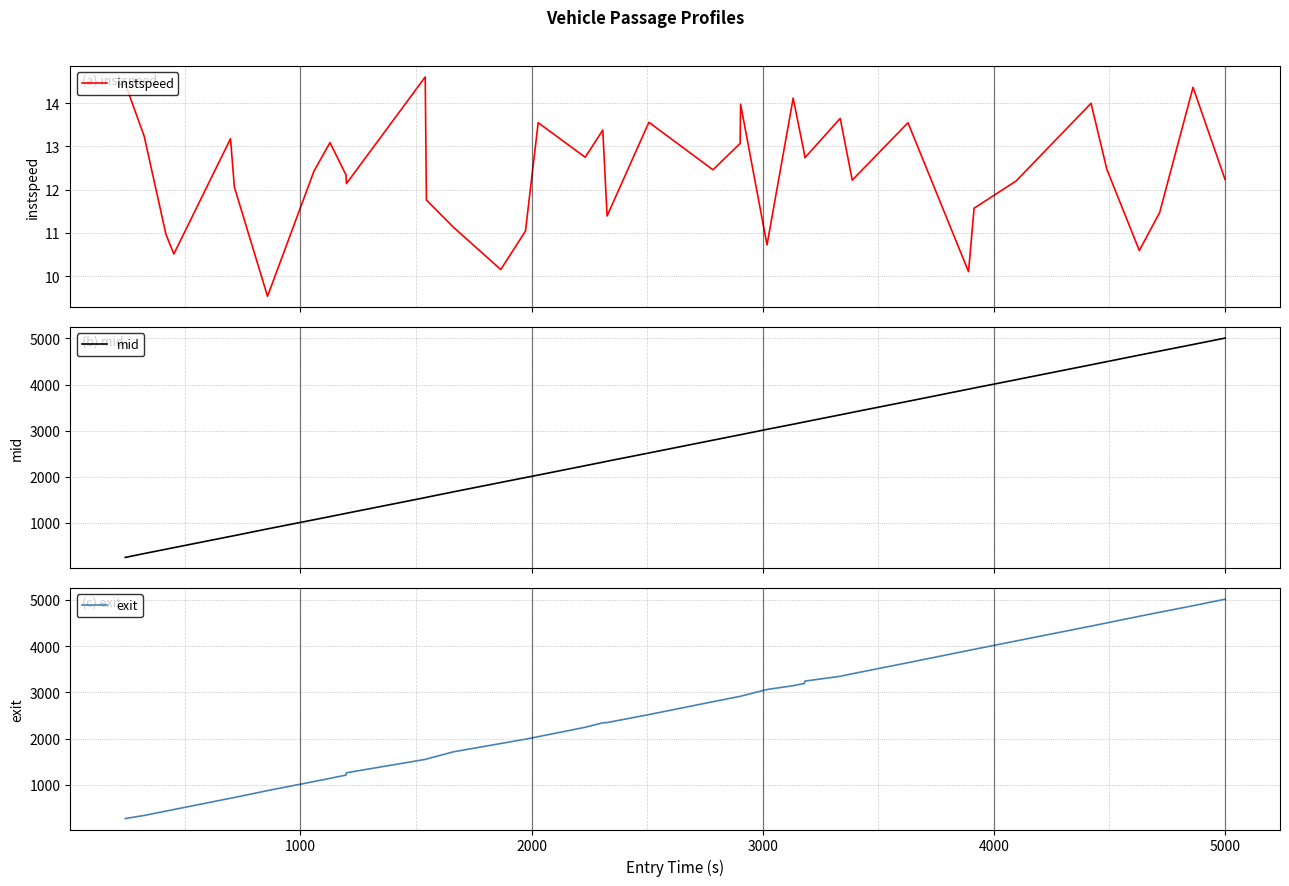

Reading left to right, list all the values displayed in this chart.

instspeed: 14.4	13.2	11.0	10.5	13.2	12.1	9.5	12.4	13.1	12.3	12.1	14.6	11.8	11.1	10.2	11.0	13.6	12.8	13.4	11.4	13.6	12.5	13.1	14.0	10.7	14.1	12.8	12.7	13.7	12.2	13.6	10.1	11.6	12.2	14.0	12.5	10.6	11.5	14.4	12.2
mid: 248.3	332.2	426.2	460.2	704.6	721.3	867.2	1065.5	1134.6	1204.0	1206.4	1546.1	1552.5	1671.0	1875.2	1981.5	2035.2	2239.1	2315.2	2335.1	2514.4	2792.2	2909.6	2911.3	3027.3	3138.2	3187.6	3190.1	3342.4	3395.4	3635.3	3899.2	3923.4	4104.0	4428.1	4496.5	4638.2	4725.4	4868.4	5007.6
exit: 273.6	339.9	434.8	468.0	712.6	728.1	877.7	1073.7	1142.4	1212.5	1263.4	1552.2	1559.7	1716.1	1896.0	1989.2	2043.3	2246.9	2343.6	2349.0	2520.9	2799.5	2915.9	2917.7	3063.4	3145.8	3194.9	3245.3	3348.8	3403.8	3643.3	3907.4	3932.3	4112.6	4434.2	4503.4	4646.9	4733.7	4874.6	5015.7